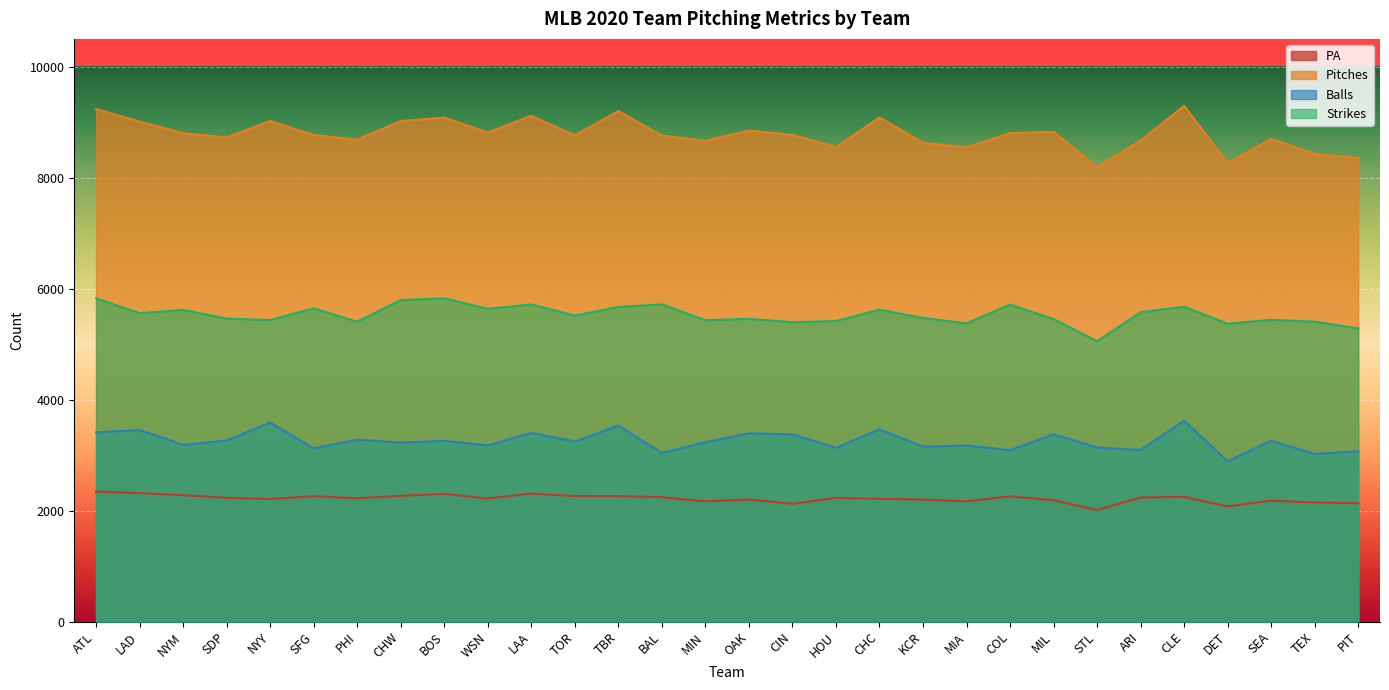

What are all the series names shown in the legend?

PA, Pitches, Balls, Strikes